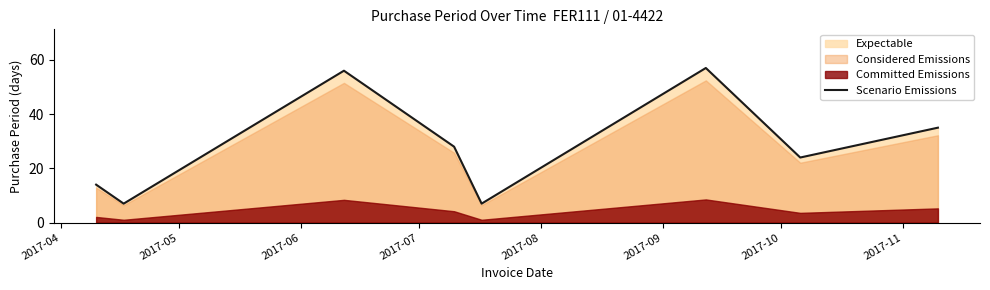

What is the difference between the values at 2017-11 and 2017-10?

11